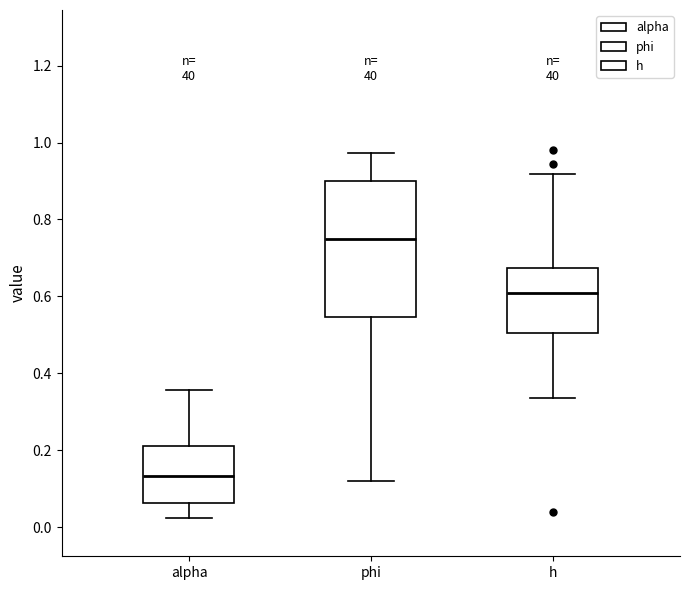

Which box is the tallest, from its lower edge to its upper edge?

phi